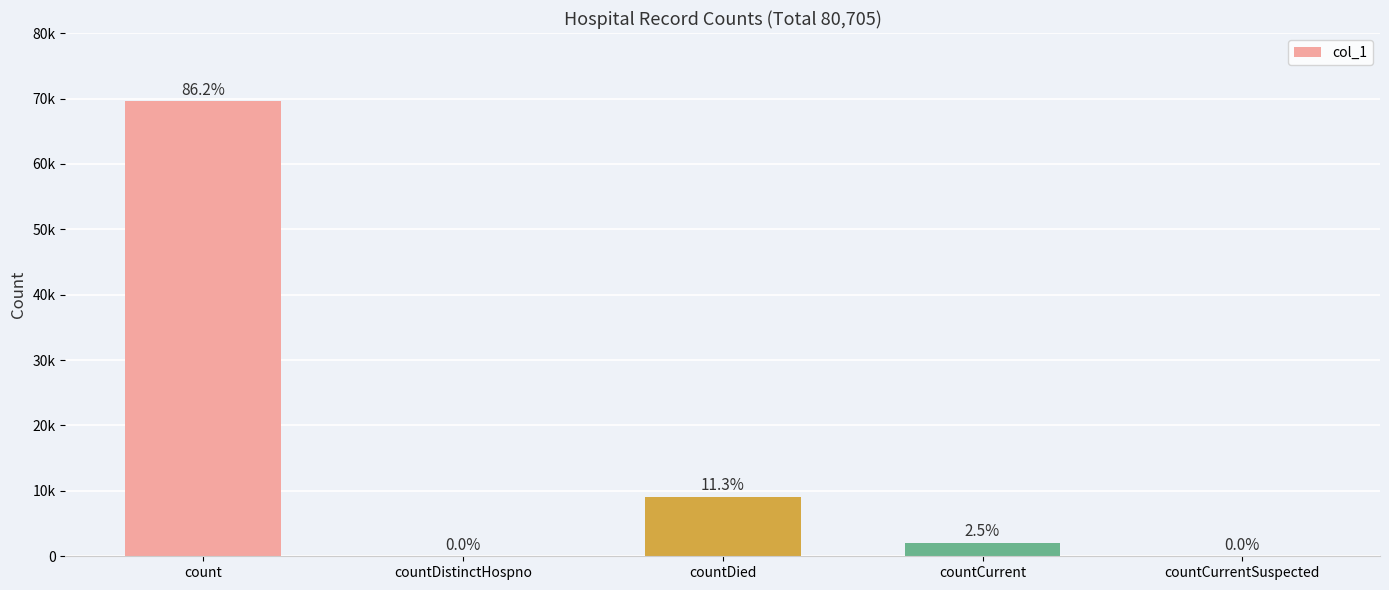

Rank the categories by value from highest to lowest.

count, countDied, countCurrent, countDistinctHospno, countCurrentSuspected